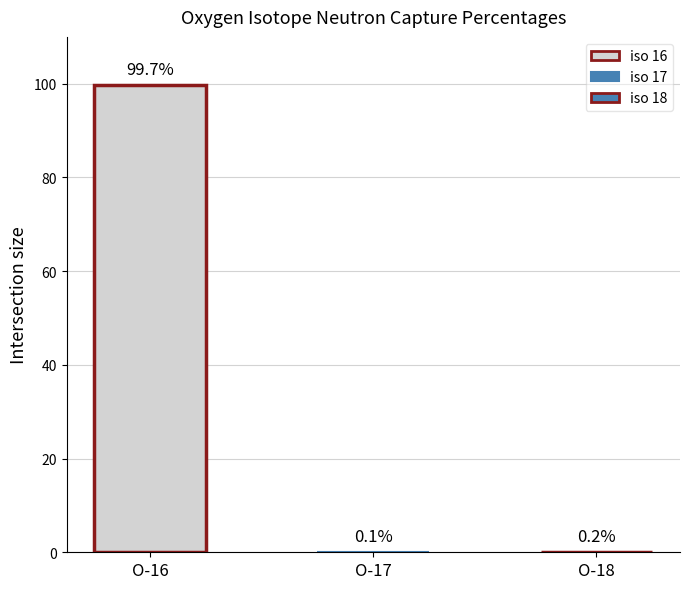

What is the change in value from 16 to 17?

-99.6